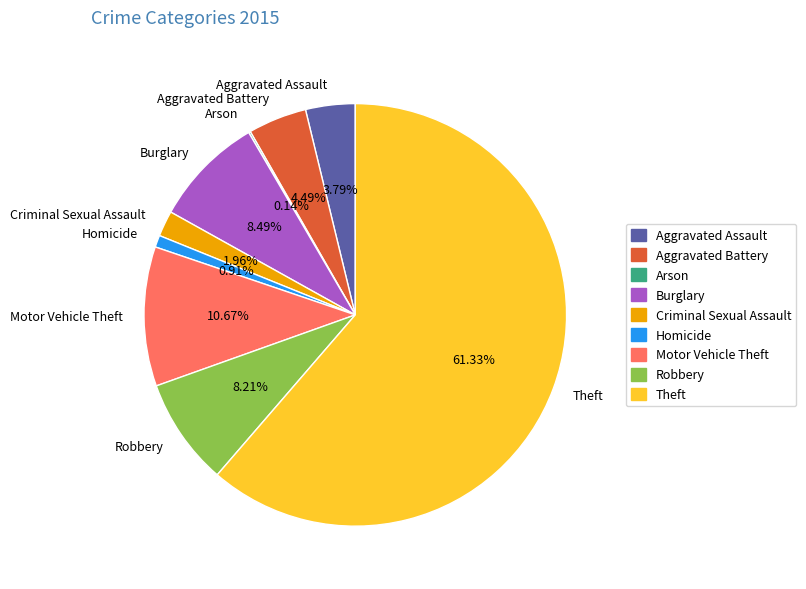

Do Burglary and Homicide together represent more than half of the pie?

No